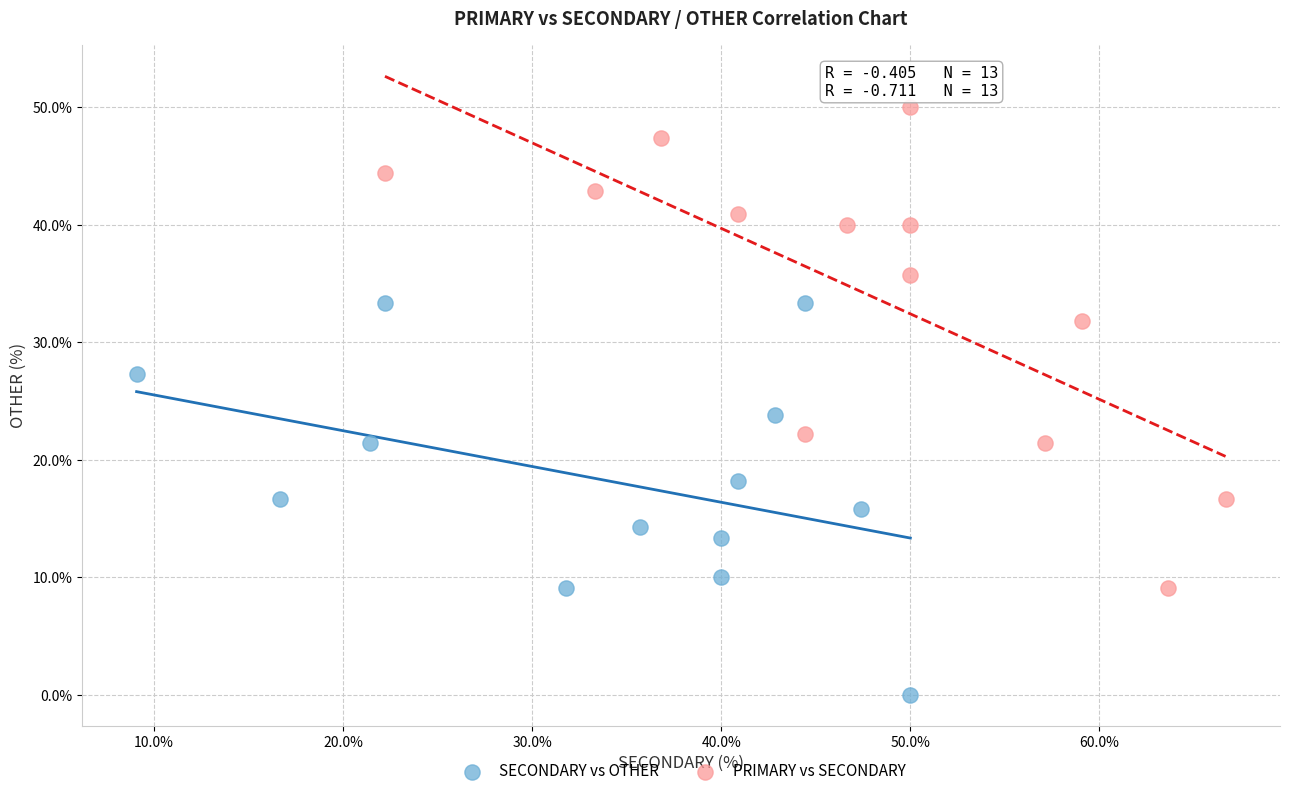

Which series has the largest Y range (max minus min)?

PRIMARY vs SECONDARY